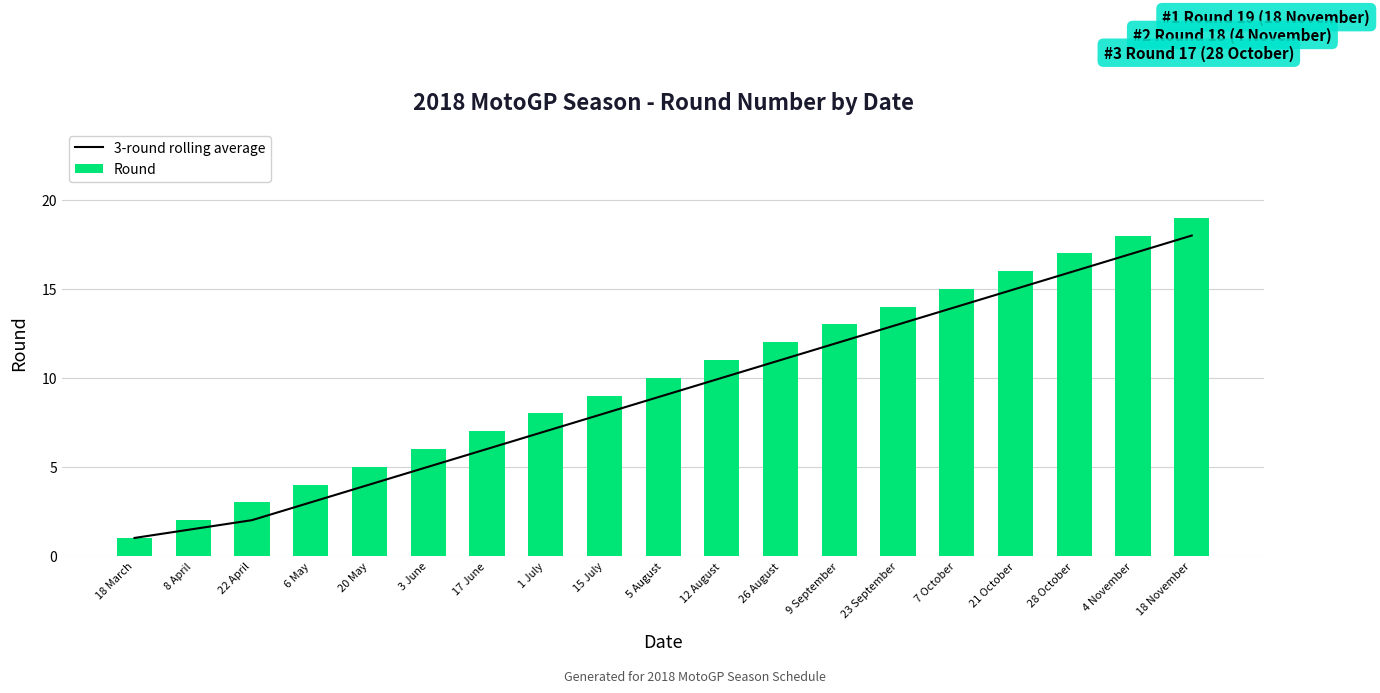

At how many categories does at least one series exceed 5?

14